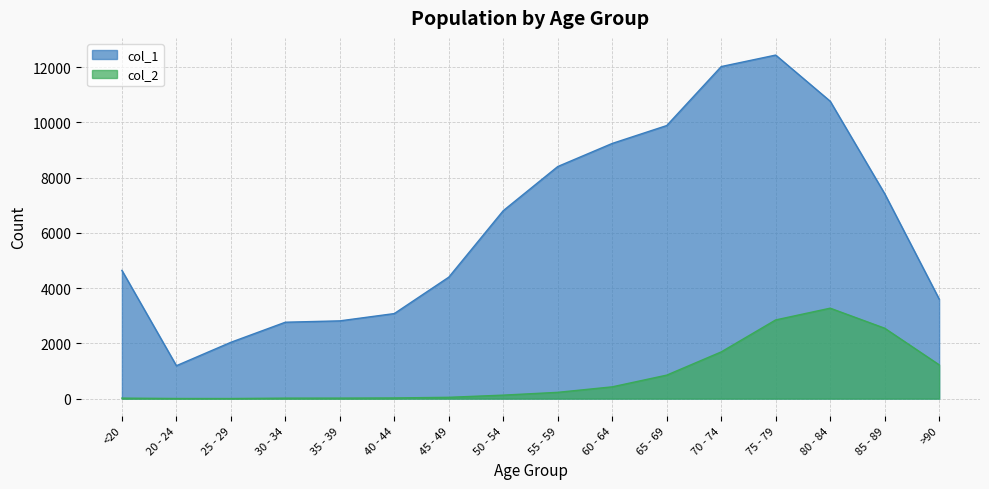

What is the difference between the maximum and minimum values in the col_1 series?

11243